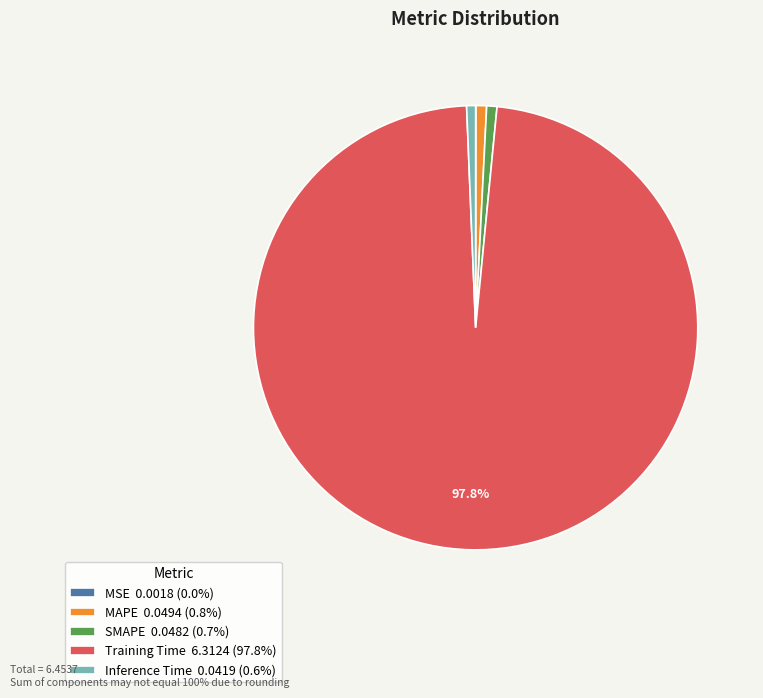

Combined, do MAPE 0.0494 (0.8%) and SMAPE 0.0482 (0.7%) account for over 50%?

No